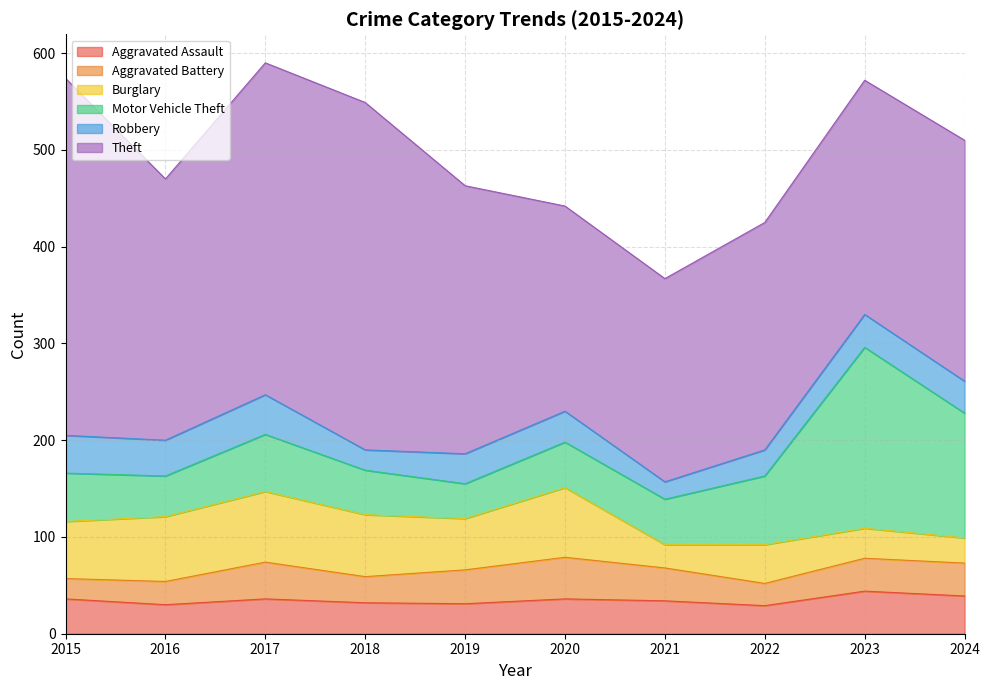

Which series has the largest total across all categories?

Theft